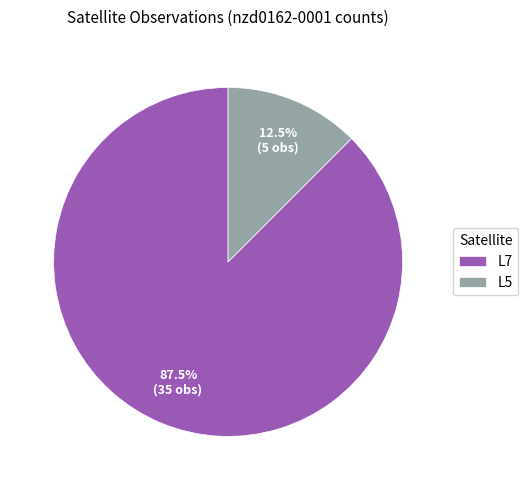

Combined, what portion of the pie is L5 and L7?

100.0%